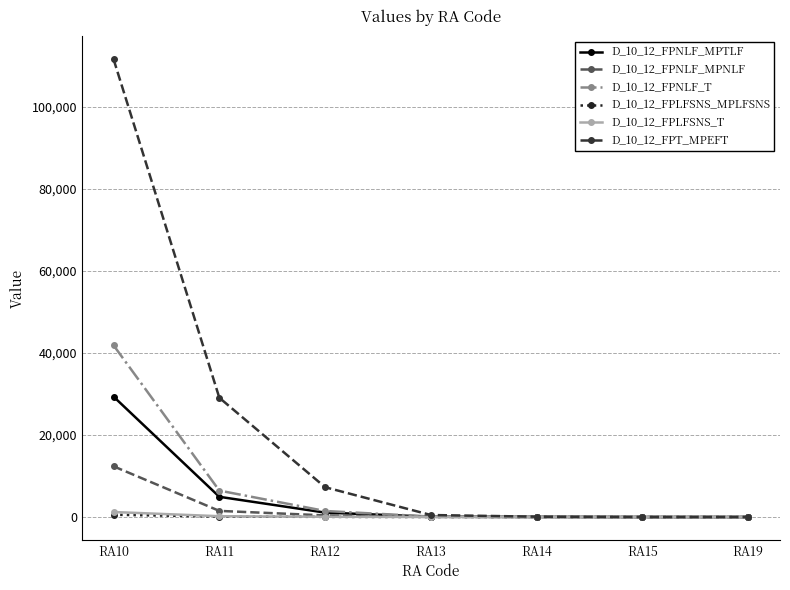

At which category is the sum across all series the highest?

RA10